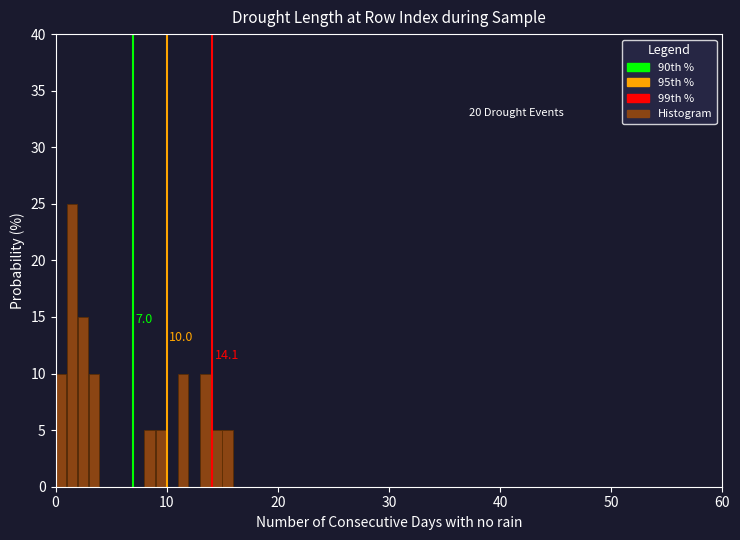

Read against the x-axis, roughly where is the centre of the tallest bar?

1